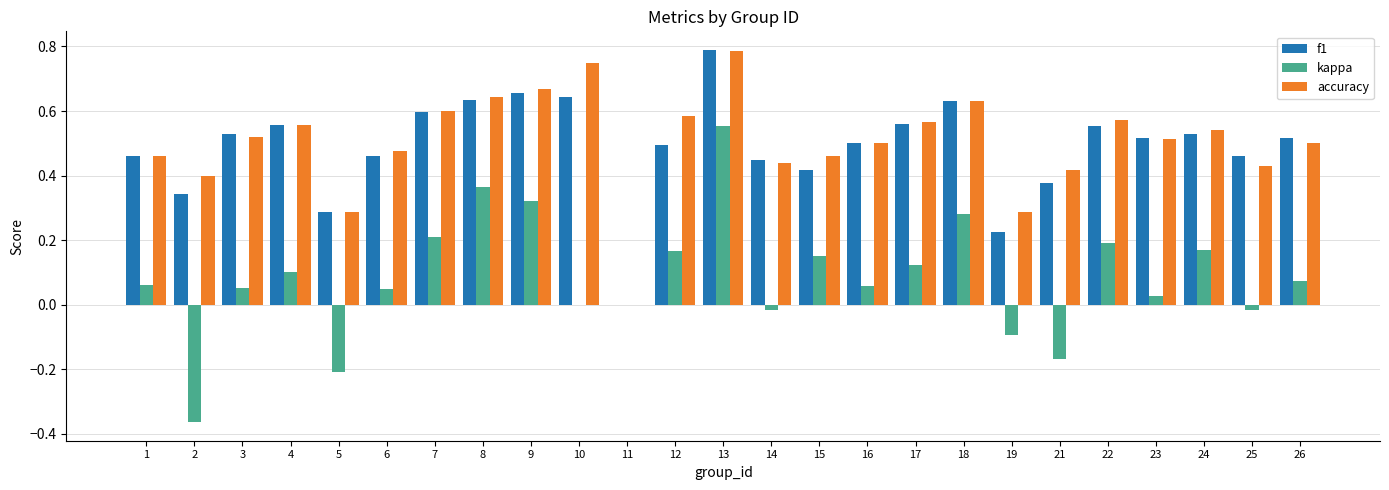

Which series has the widest spread of values?

kappa